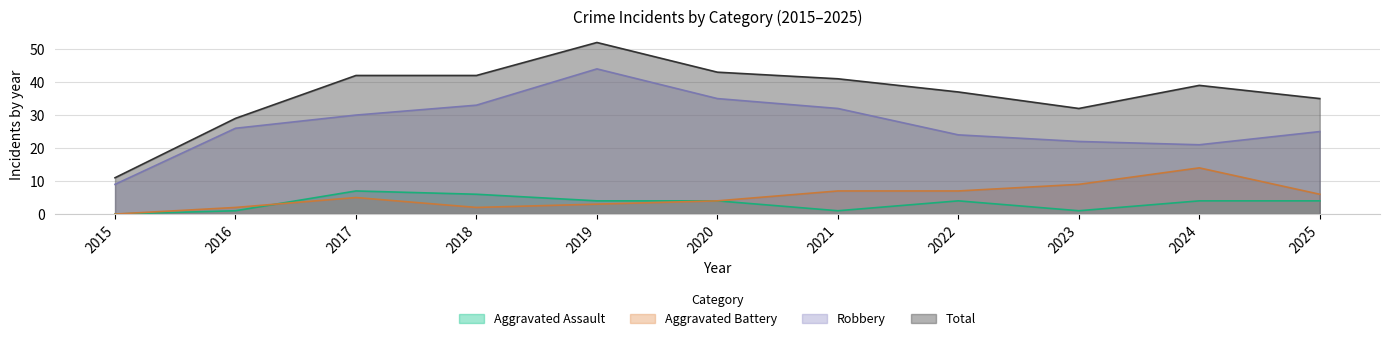

What is the value of the Aggravated Battery point at the 11th from the left?

6